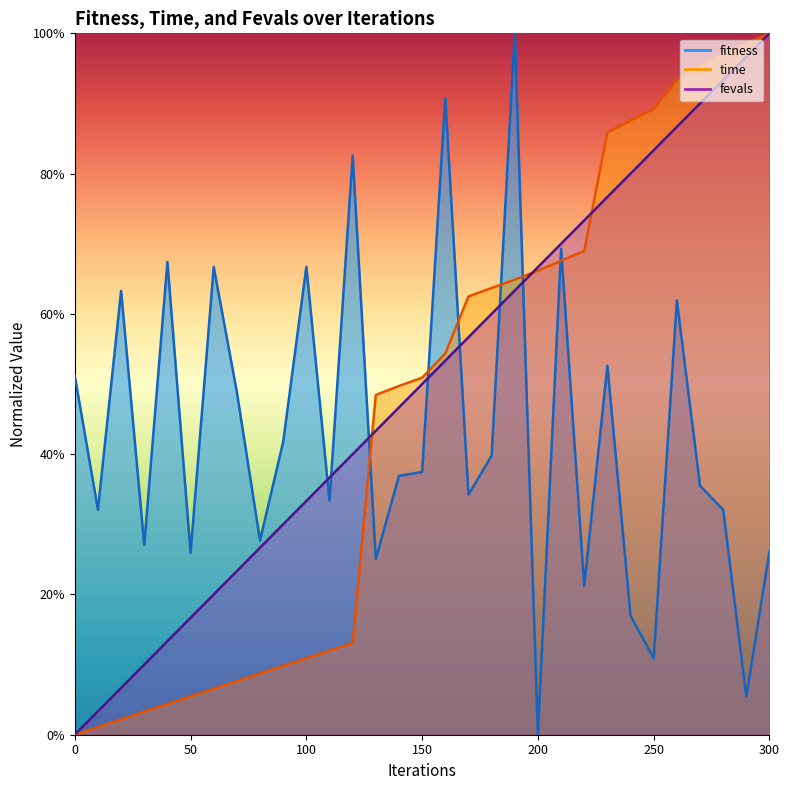

True or false: time_norm has more than 1 points higher than both neighbors.

False